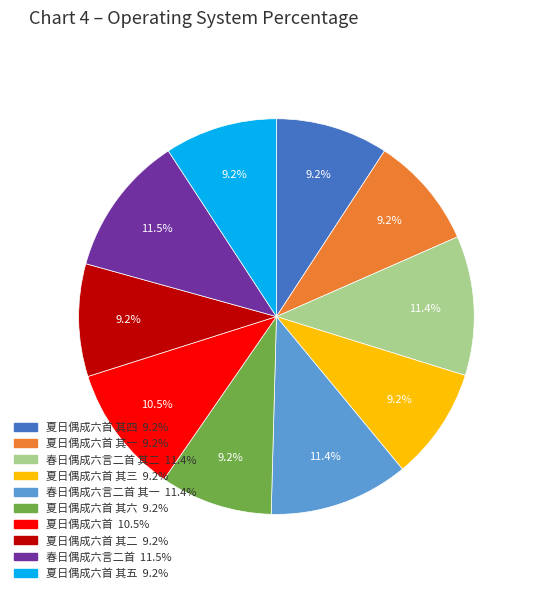

Does any single category account for the majority?

No